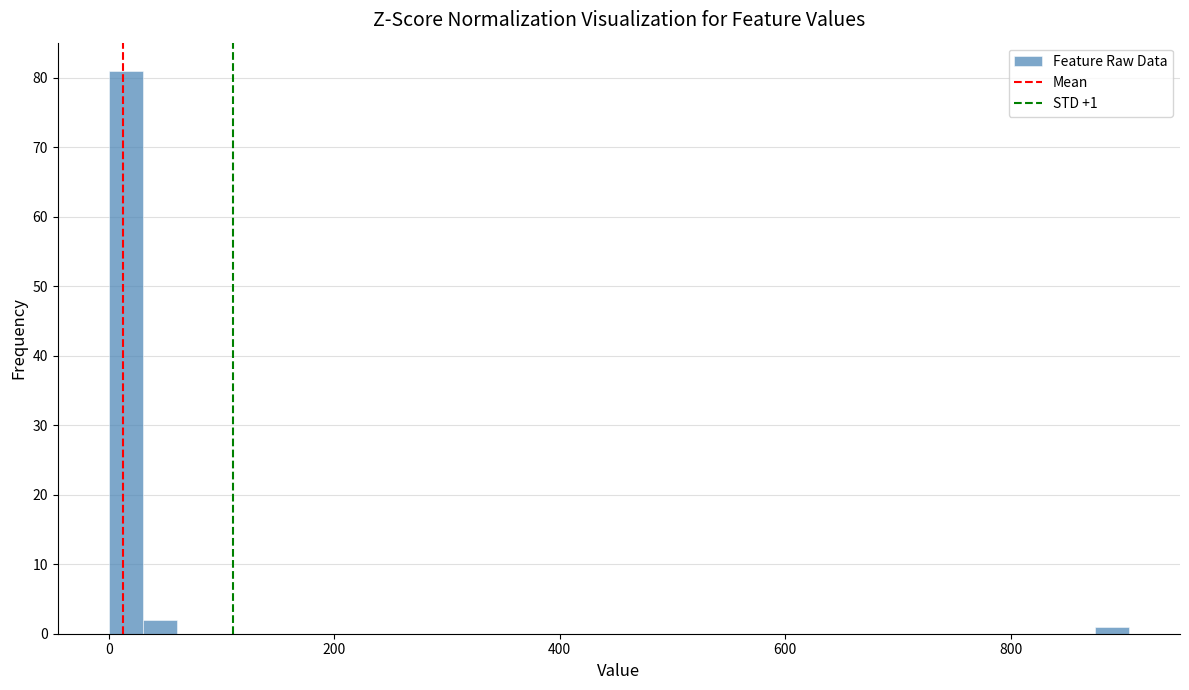

Around what value on the x-axis is the tallest bar? Give the approximate position of its centre, as read against the axis.

20